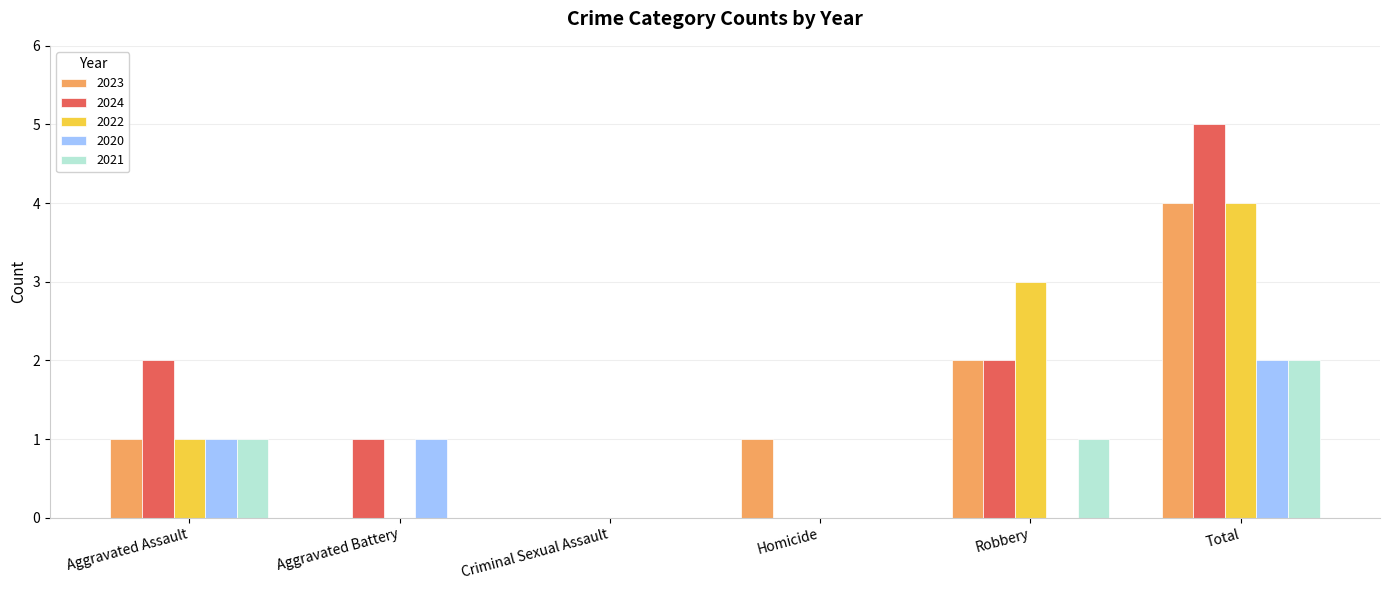

Reading right to left, what are all the values shown in this chart?

2023: Total=4	Robbery=2	Homicide=1	Criminal Sexual Assault=0	Aggravated Battery=0	Aggravated Assault=1
2024: Total=5	Robbery=2	Homicide=0	Criminal Sexual Assault=0	Aggravated Battery=1	Aggravated Assault=2
2022: Total=4	Robbery=3	Homicide=0	Criminal Sexual Assault=0	Aggravated Battery=0	Aggravated Assault=1
2020: Total=2	Robbery=0	Homicide=0	Criminal Sexual Assault=0	Aggravated Battery=1	Aggravated Assault=1
2021: Total=2	Robbery=1	Homicide=0	Criminal Sexual Assault=0	Aggravated Battery=0	Aggravated Assault=1